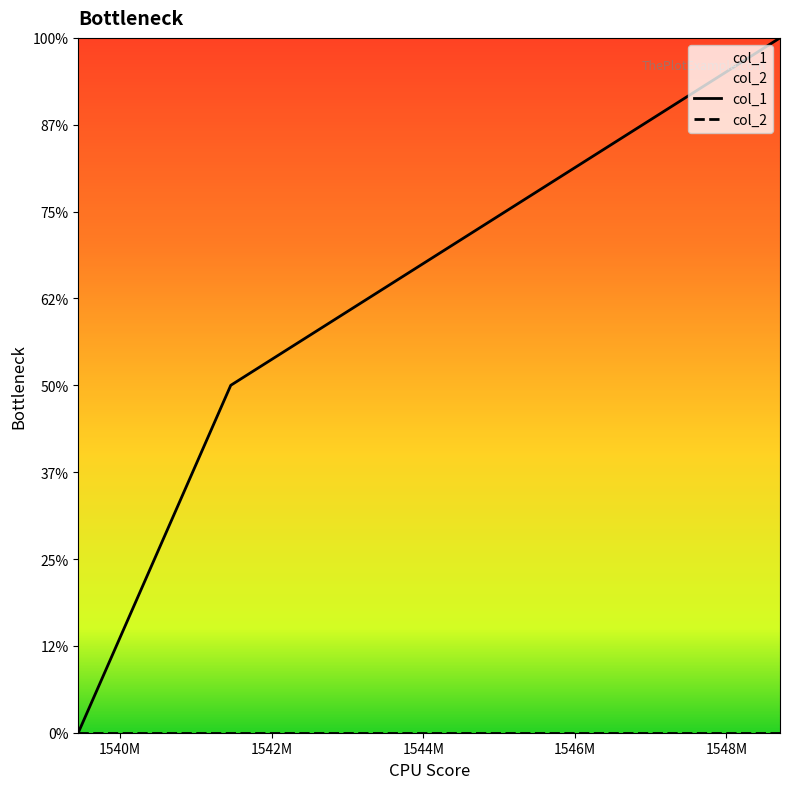

At which category does the chart reach its peak across all series?

1548705986